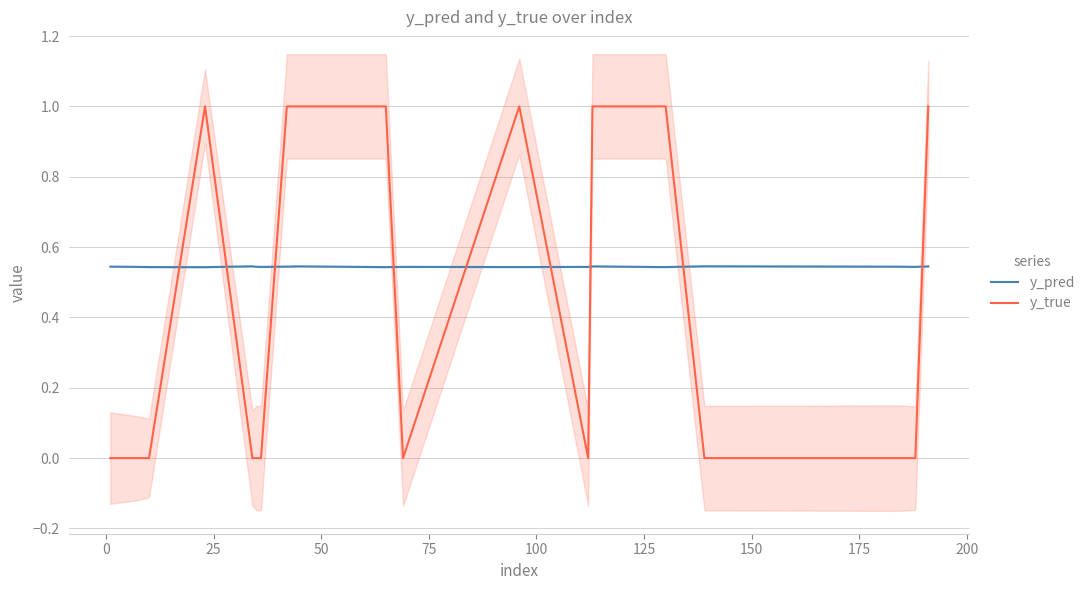

How many times do y_true and y_pred cross each other?

9